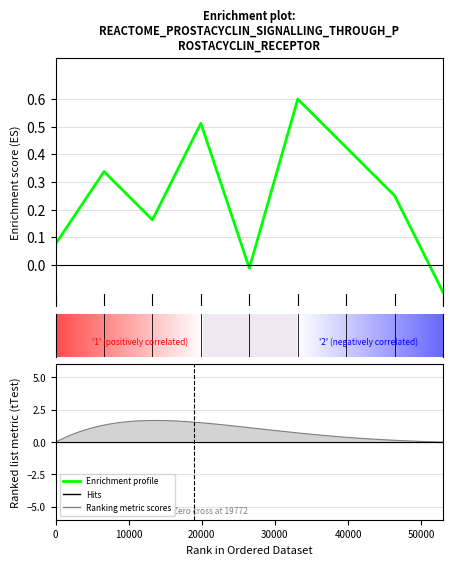

How many values are below 0?

2